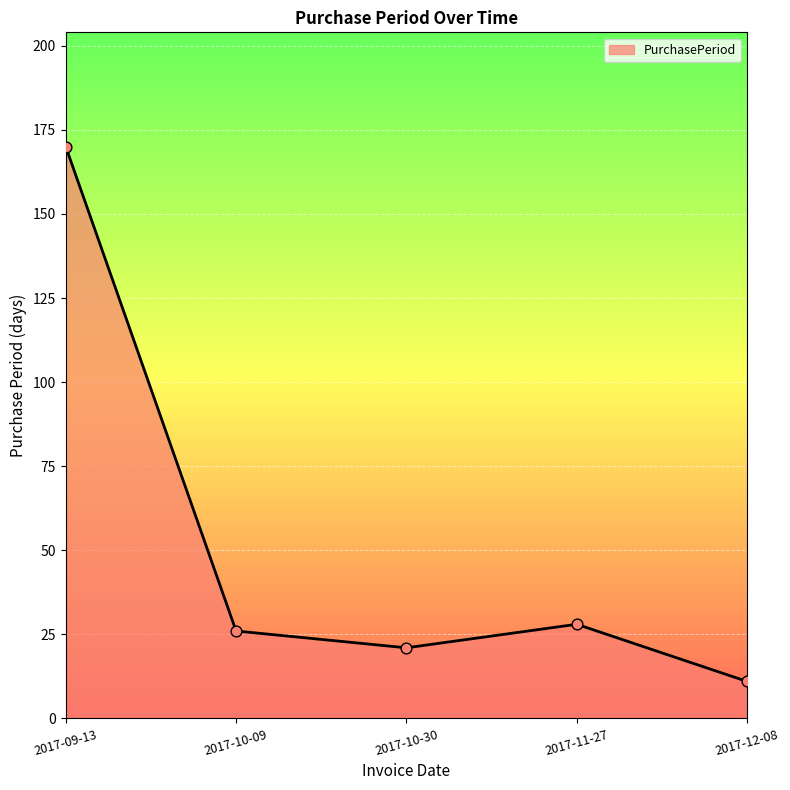

Between 2017-10-09 and 2017-09-13, which is larger?

2017-09-13